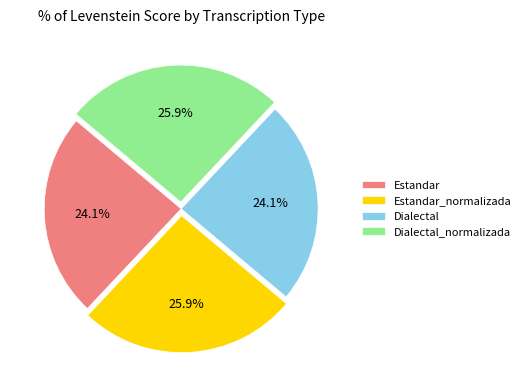

How many slices are in this pie chart?

4